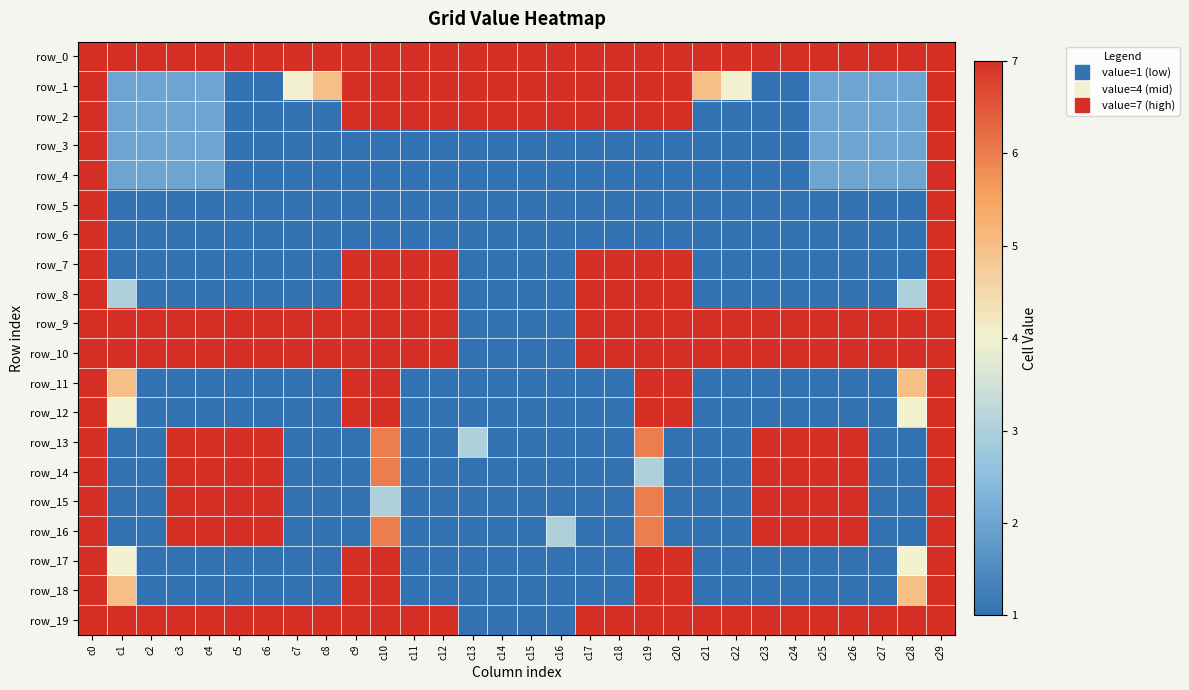

How many data points does each series have?

30